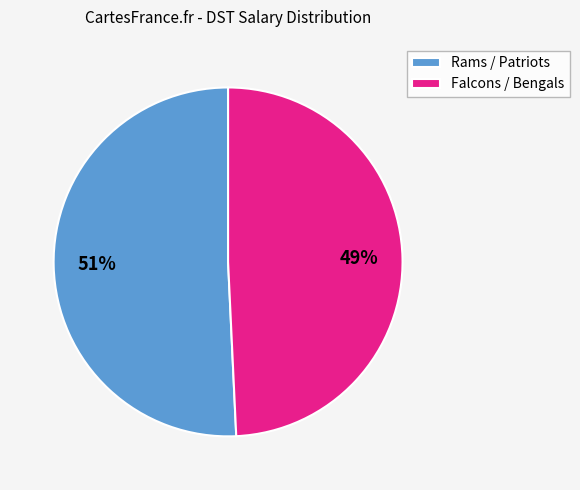

How many segments does this pie chart have?

2